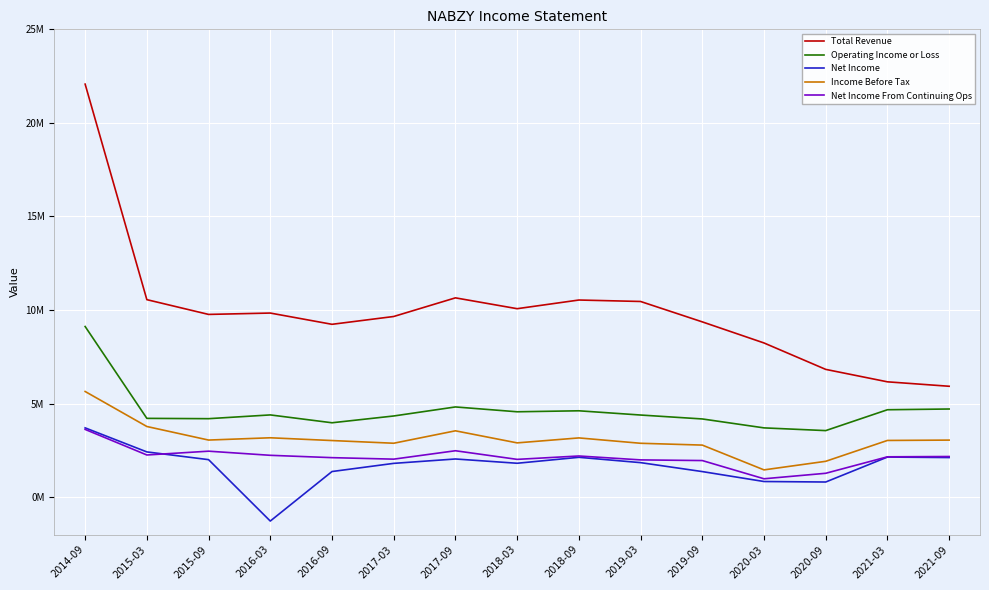

What is the difference between the highest and lowest values at 2015-09?

7761300